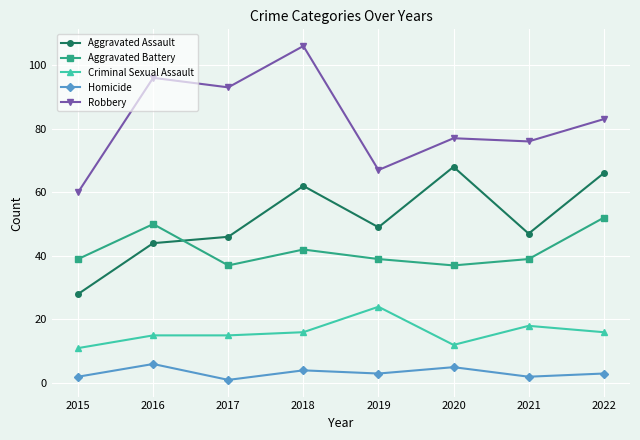

List the series in order of their peak value, lowest first.

Homicide, Criminal Sexual Assault, Aggravated Battery, Aggravated Assault, Robbery